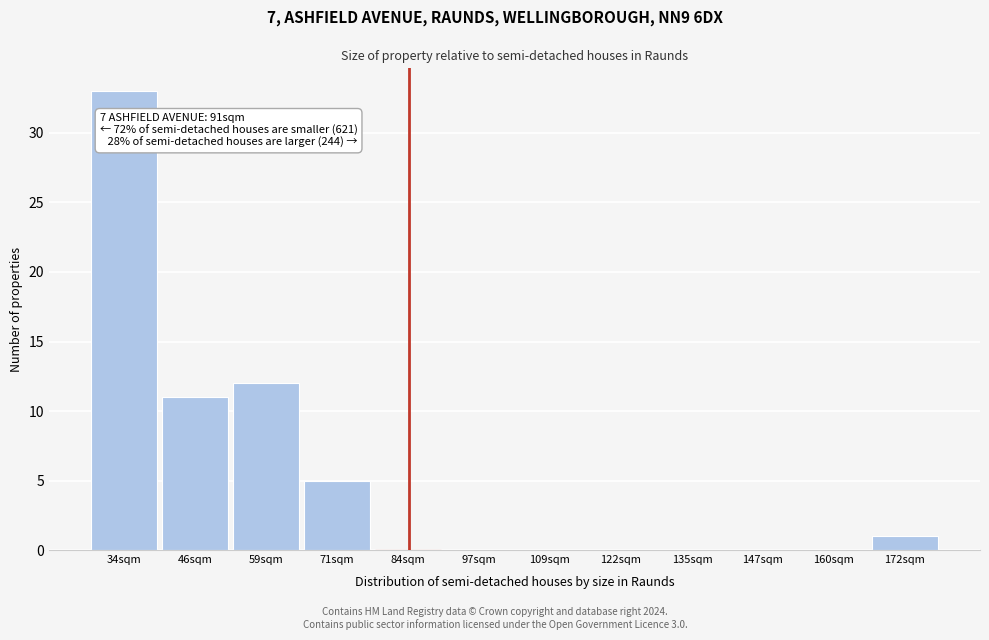

Reading left to right, what are all the values shown in this chart?

34sqm=33	46sqm=11	59sqm=12	71sqm=5	84sqm=0	97sqm=0	109sqm=0	122sqm=0	135sqm=0	147sqm=0	160sqm=0	172sqm=1